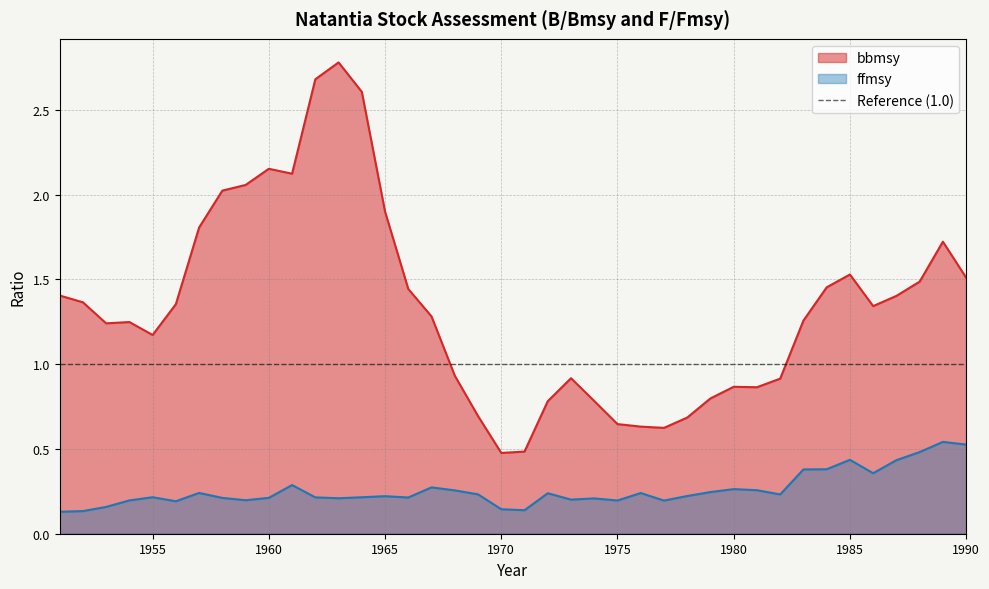

Which series has the largest range (max minus min)?

bbmsy